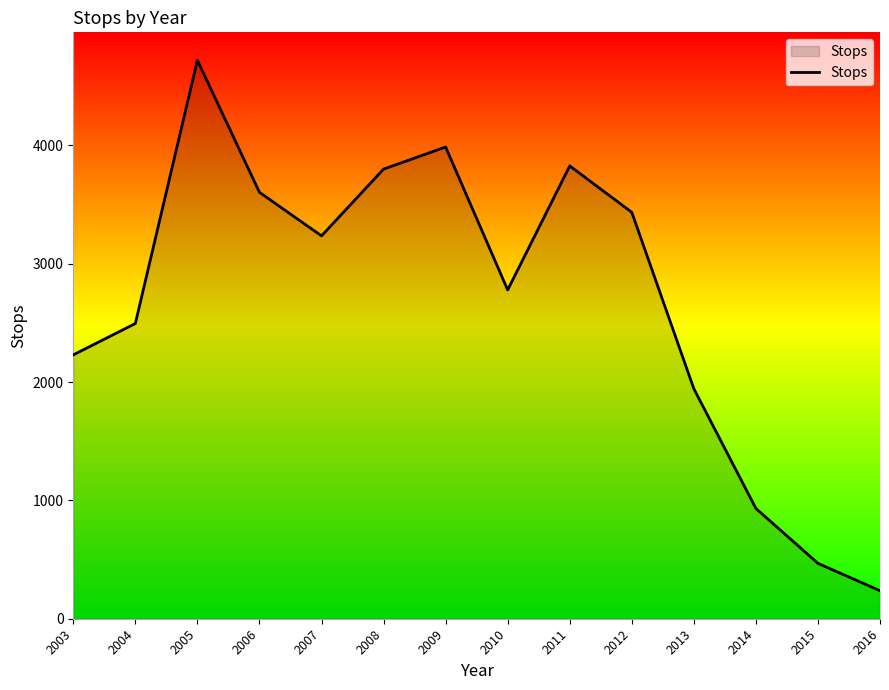

True or false: the data has more than 0 interior local peaks.

True